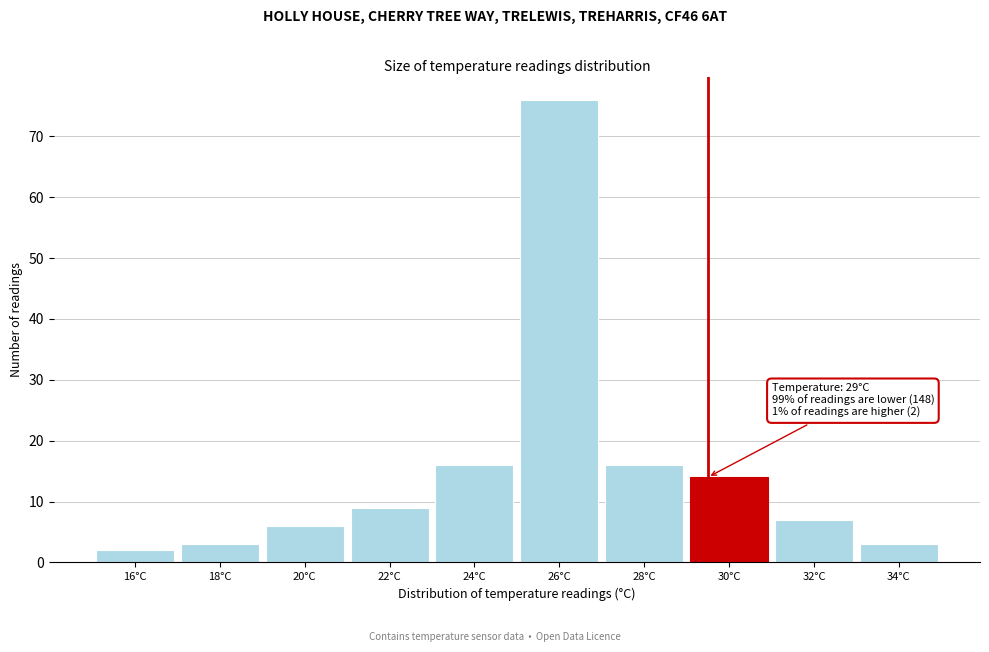

Reading left to right, transcribe all the data shown in this chart.

2	3	6	9	16	76	16	14	7	3